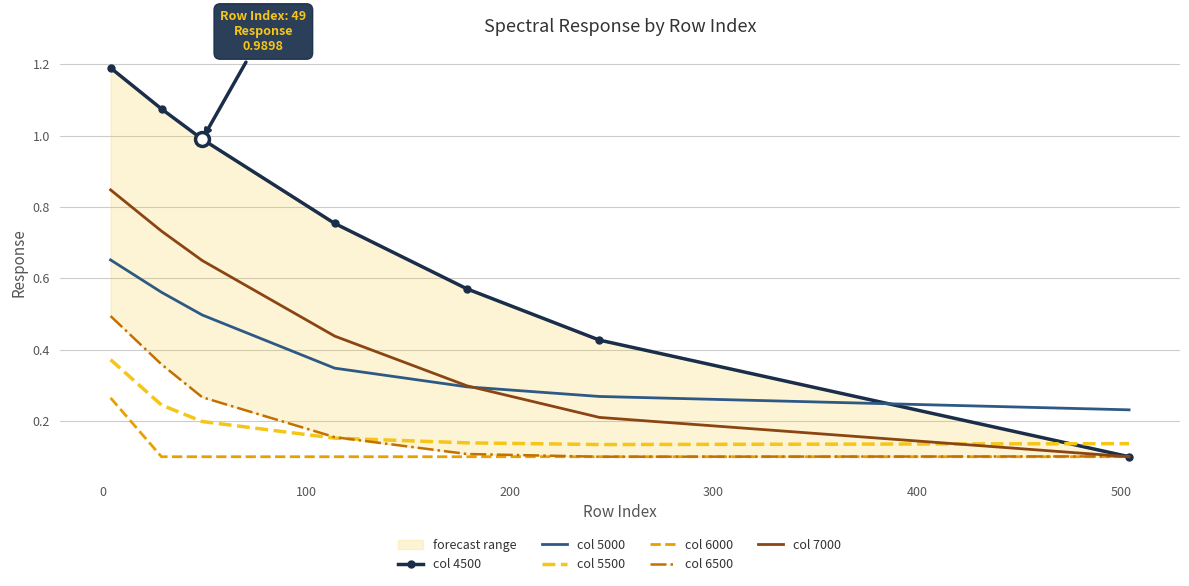

Reading right to left, extract all data points from this chart.

col 4500: 0.1	0.4	0.6	0.8	1.0	1.1	1.2
col 5000: 0.2	0.3	0.3	0.3	0.5	0.6	0.7
col 5500: 0.1	0.1	0.1	0.2	0.2	0.2	0.4
col 6000: 0.1	0.1	0.1	0.1	0.1	0.1	0.3
col 6500: 0.1	0.1	0.1	0.2	0.3	0.4	0.5
col 7000: 0.1	0.2	0.3	0.4	0.6	0.7	0.8